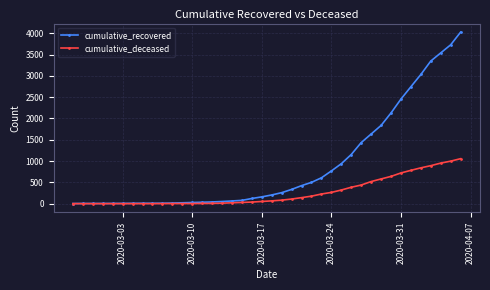

What is the greatest value displayed?

4028